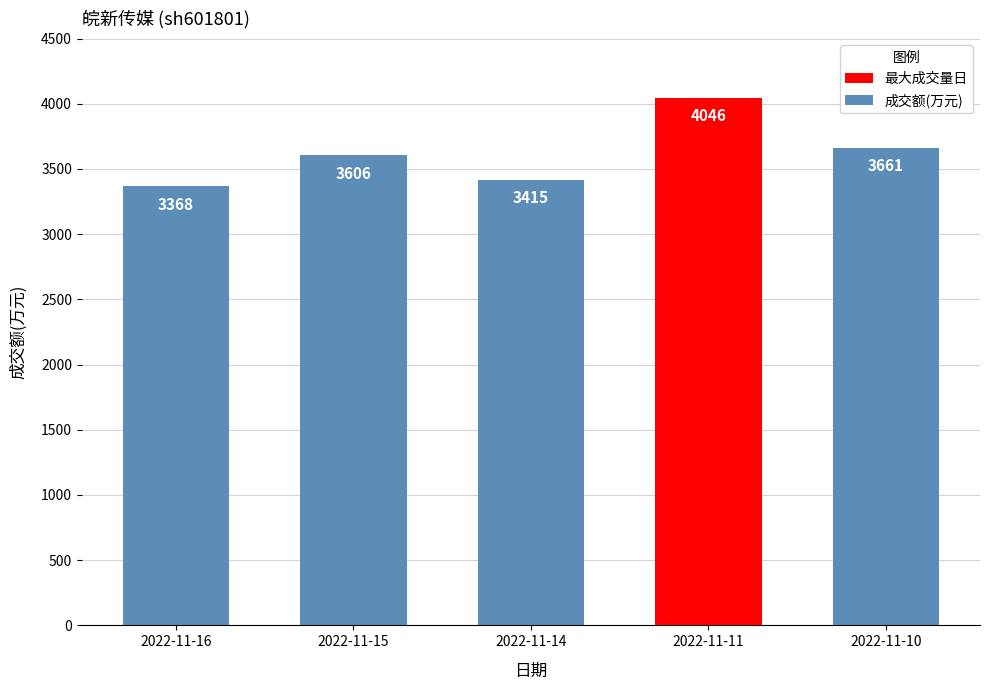

How many bars are there in total?

5